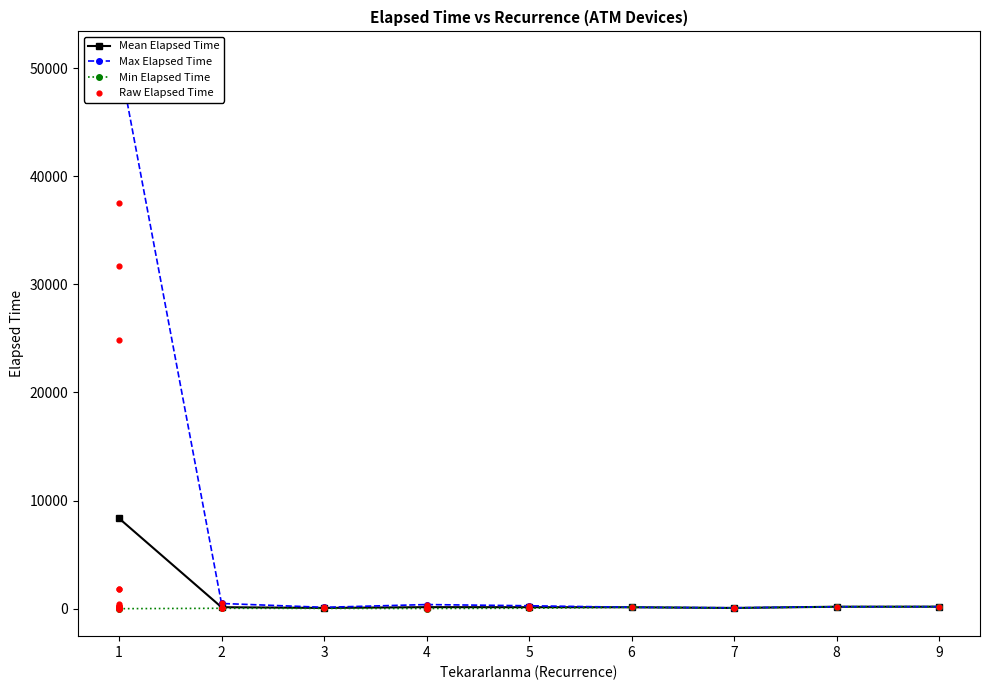

What is the value of the Mean Elapsed Time point at the 1st from the left?

8359.0